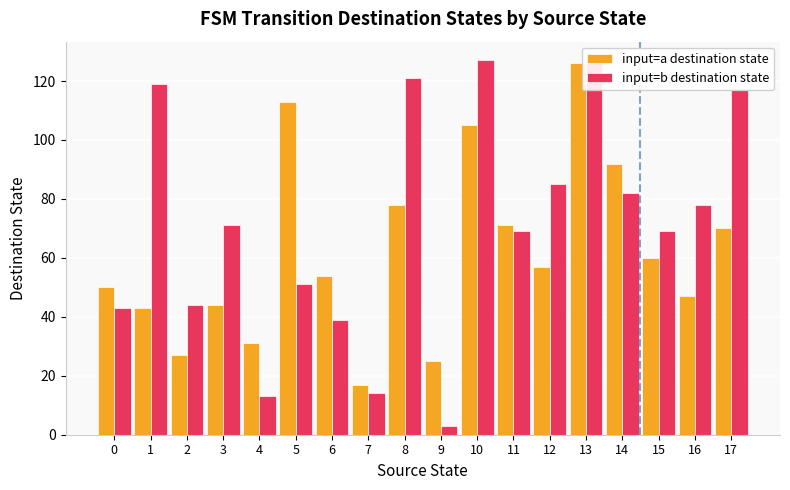

Does the chart contain any negative values?

No